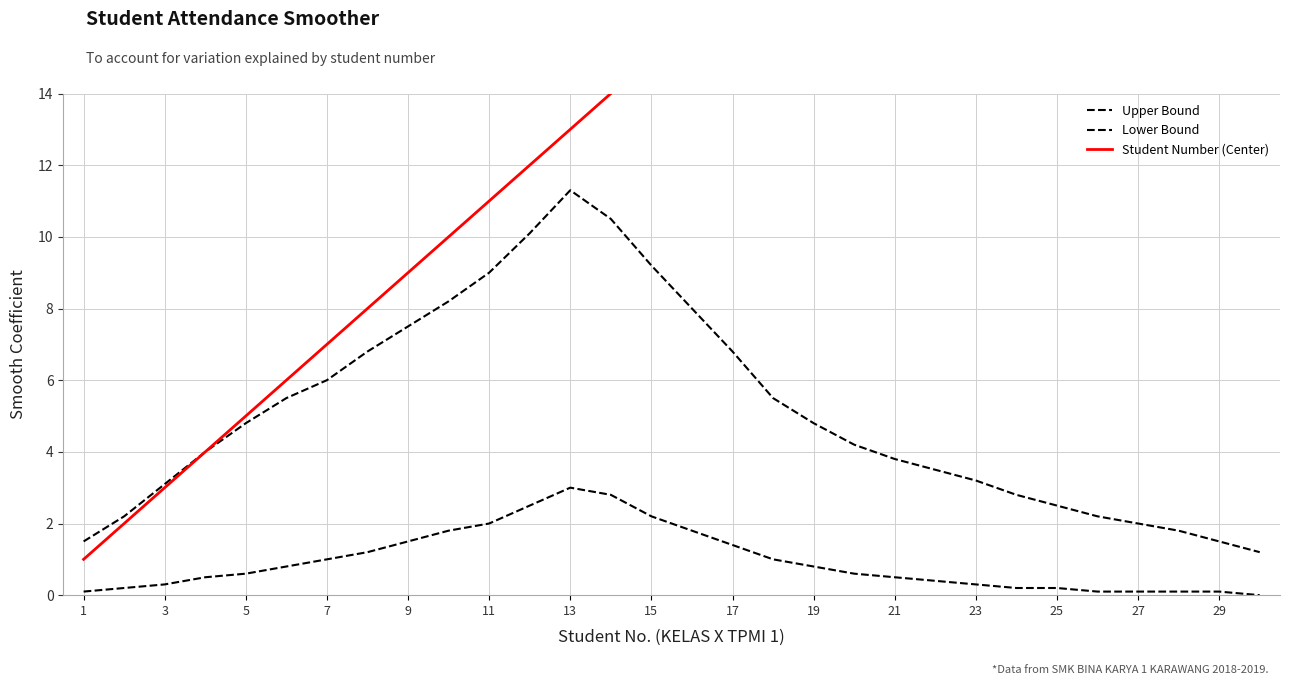

Which series has the widest spread of values?

Student Number (Center)